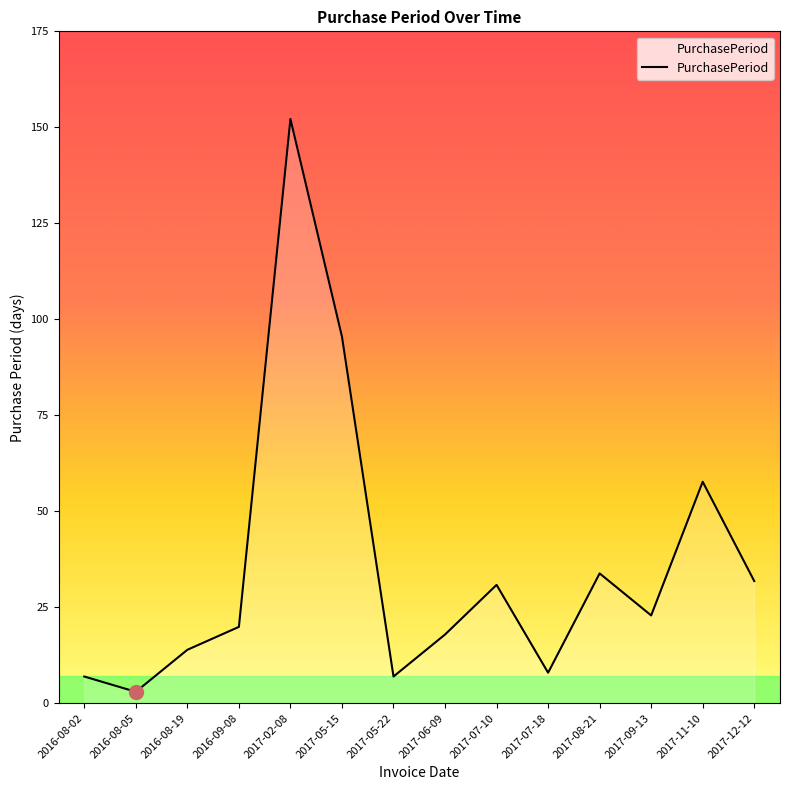

Where does the data first go above 23?

2017-02-08